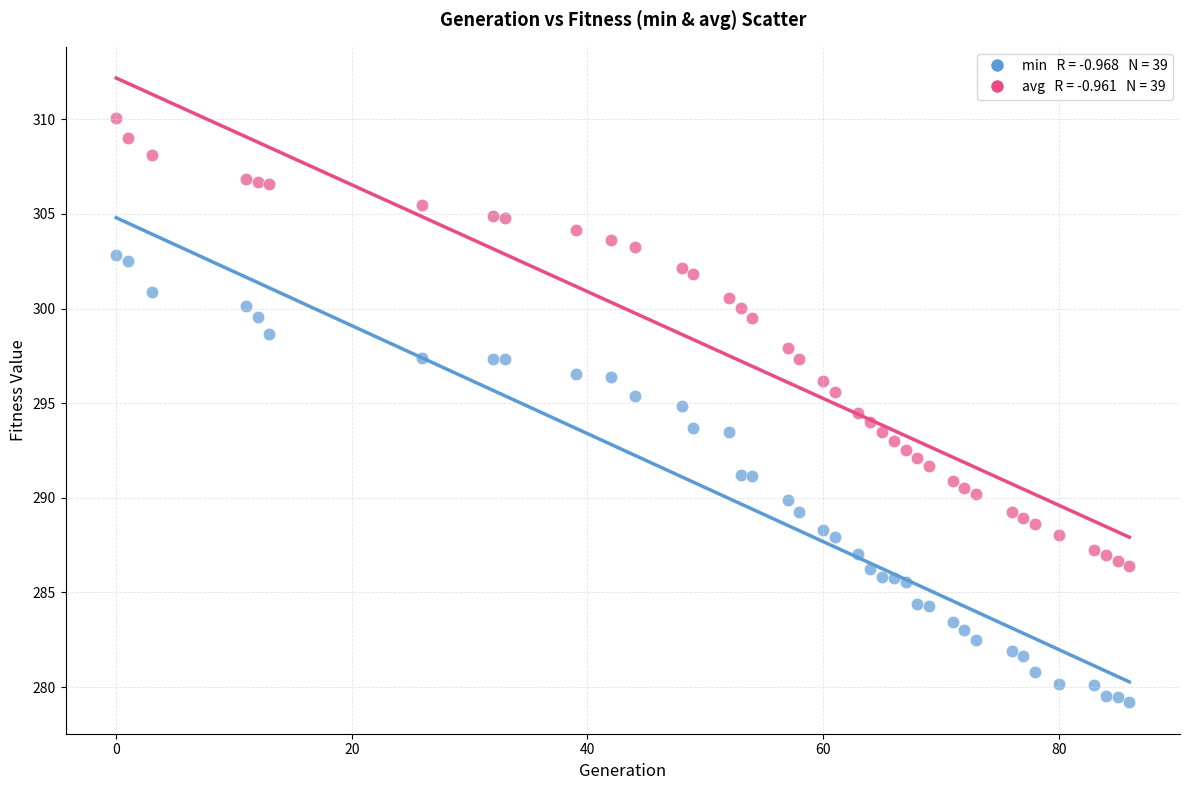

Across all data points, what is the range of X values (max minus min)?

86.0